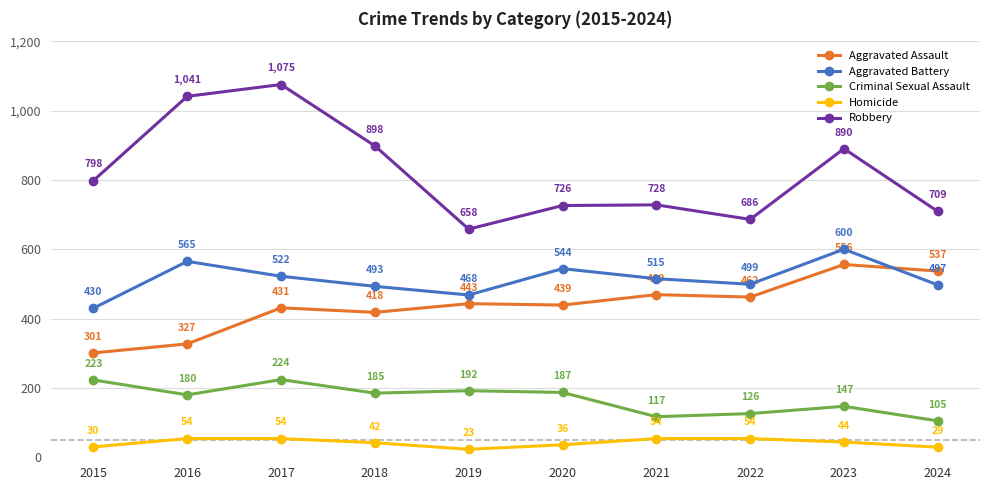

Where does the Homicide series first go above 44?

2016